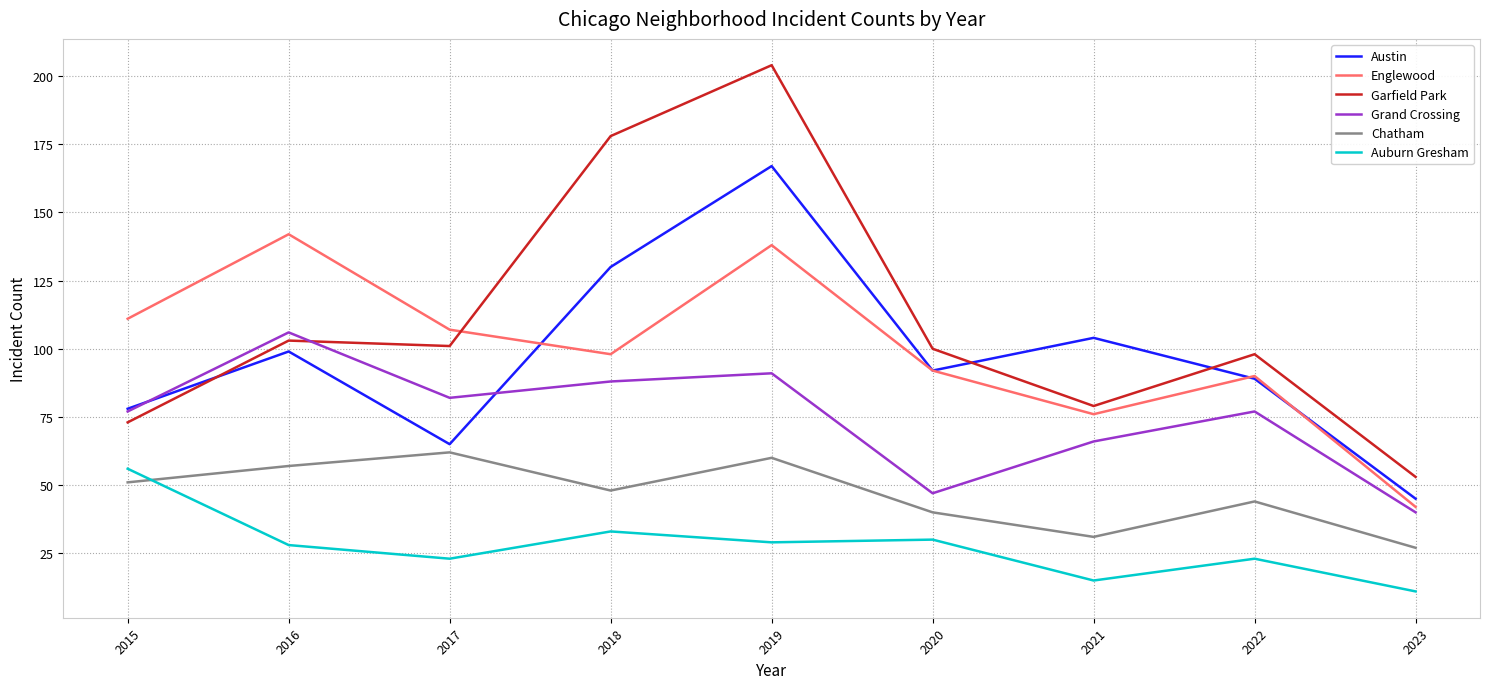

Is it true that Garfield Park equals 79 at 2021?

True